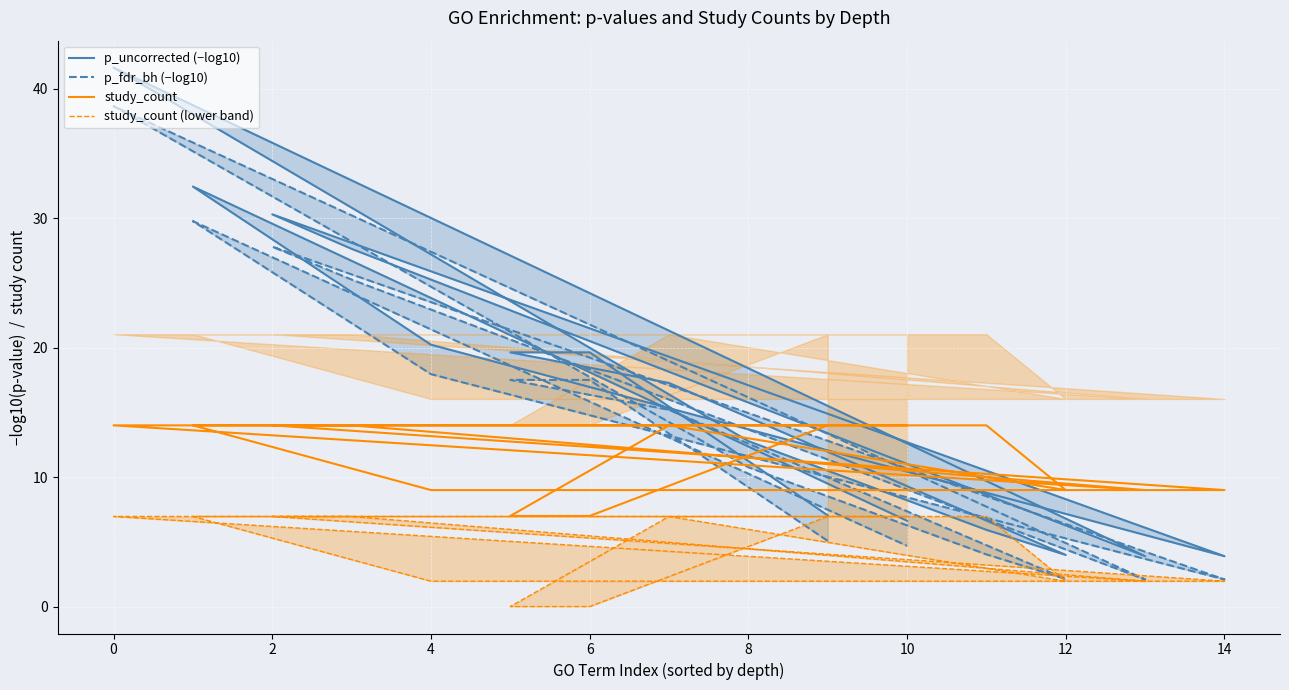

Which series has the largest total across all categories?

p_uncorrected (−log10)